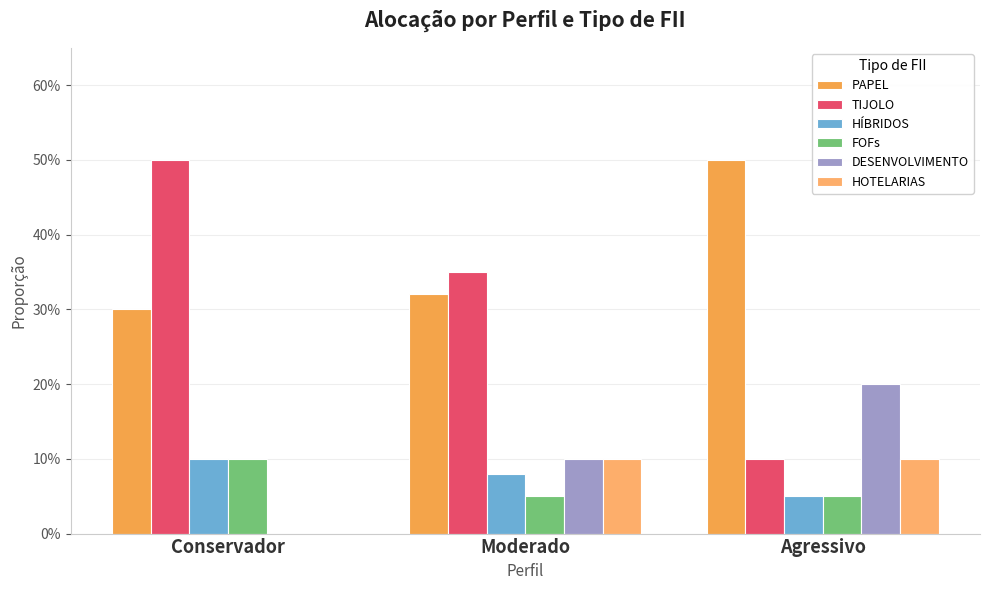

List the series in order of their peak value, lowest first.

HÍBRIDOS, FOFs, HOTELARIAS, DESENVOLVIMENTO, PAPEL, TIJOLO